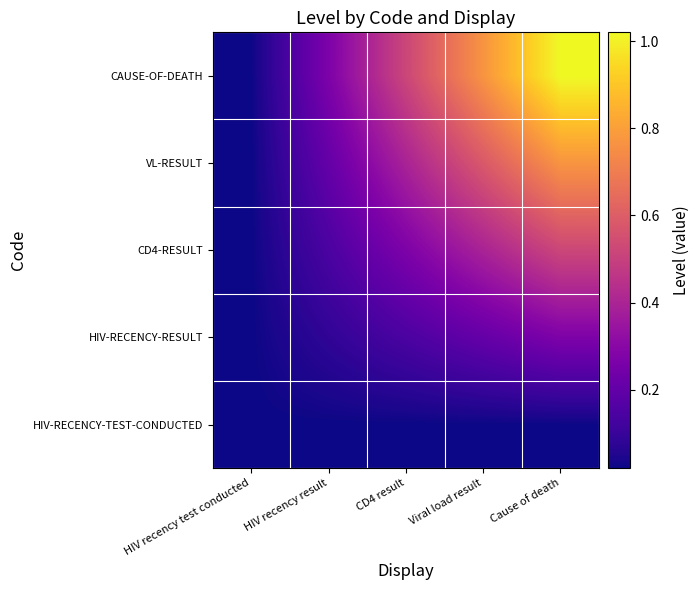

Which label corresponds to the largest value in the chart?

Cause of death